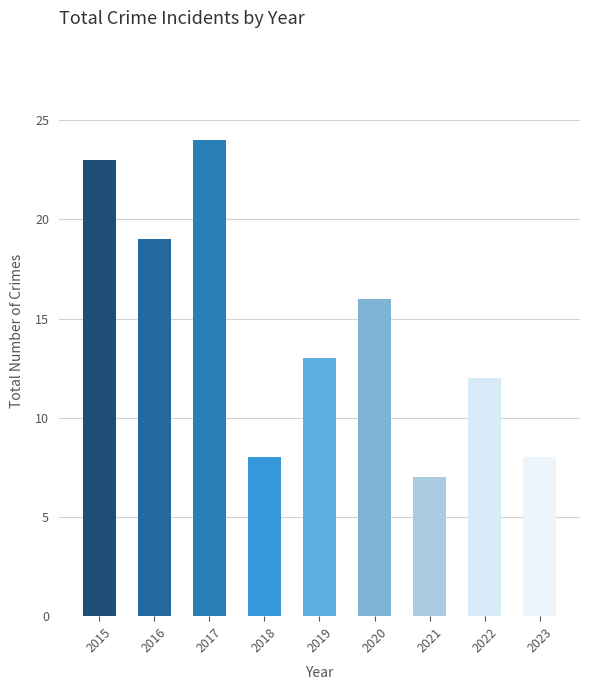

What is the sum of all values?

130